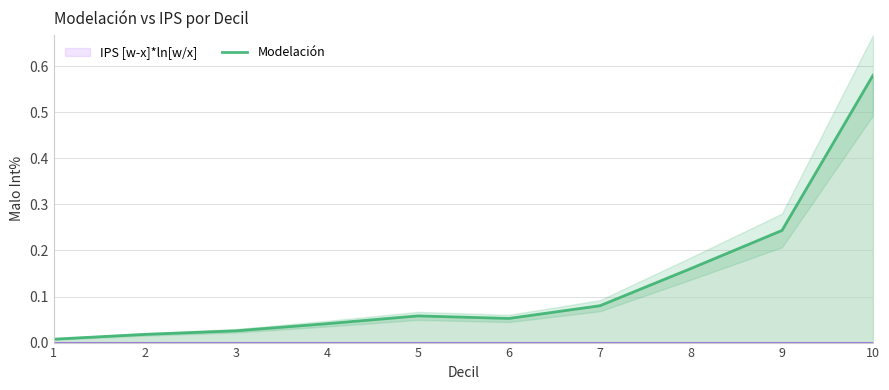

The value at 5 is 0.0. True or false?

False